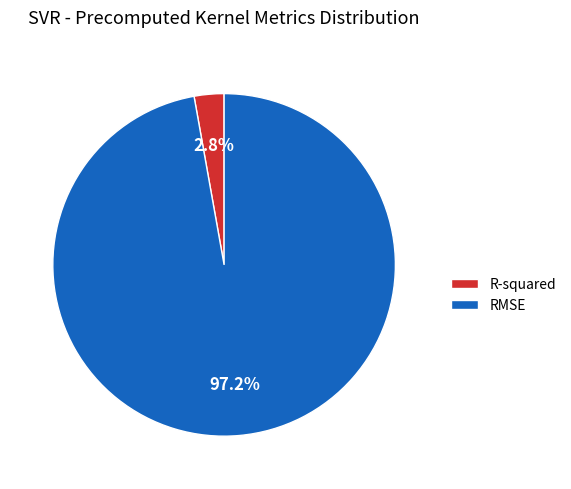

Does R-squared account for over 50% of the chart?

No